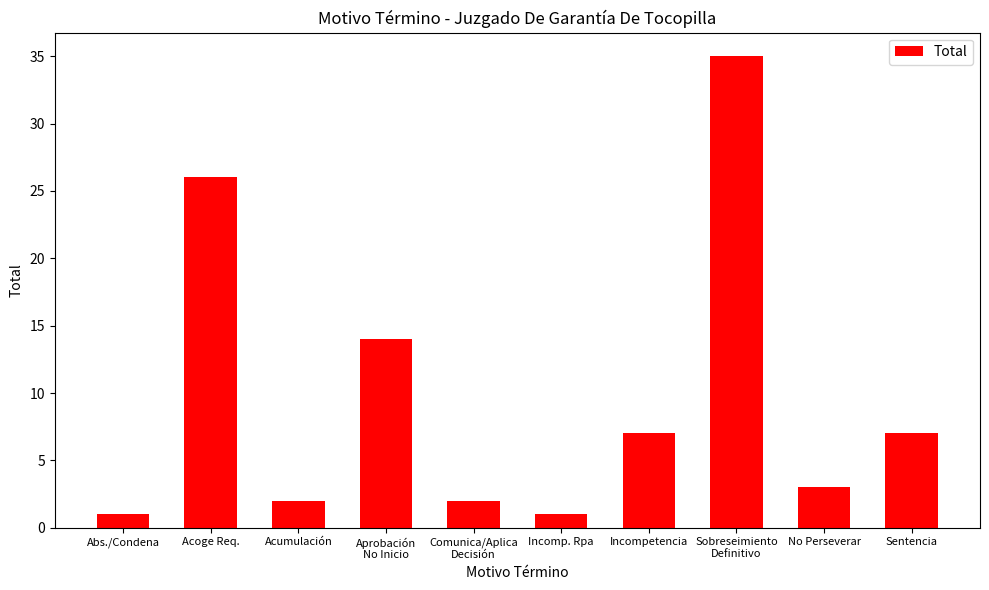

Approximately how many times larger is the value at Comunica/Aplica
Decisión compared to Incomp. Rpa?

2.0